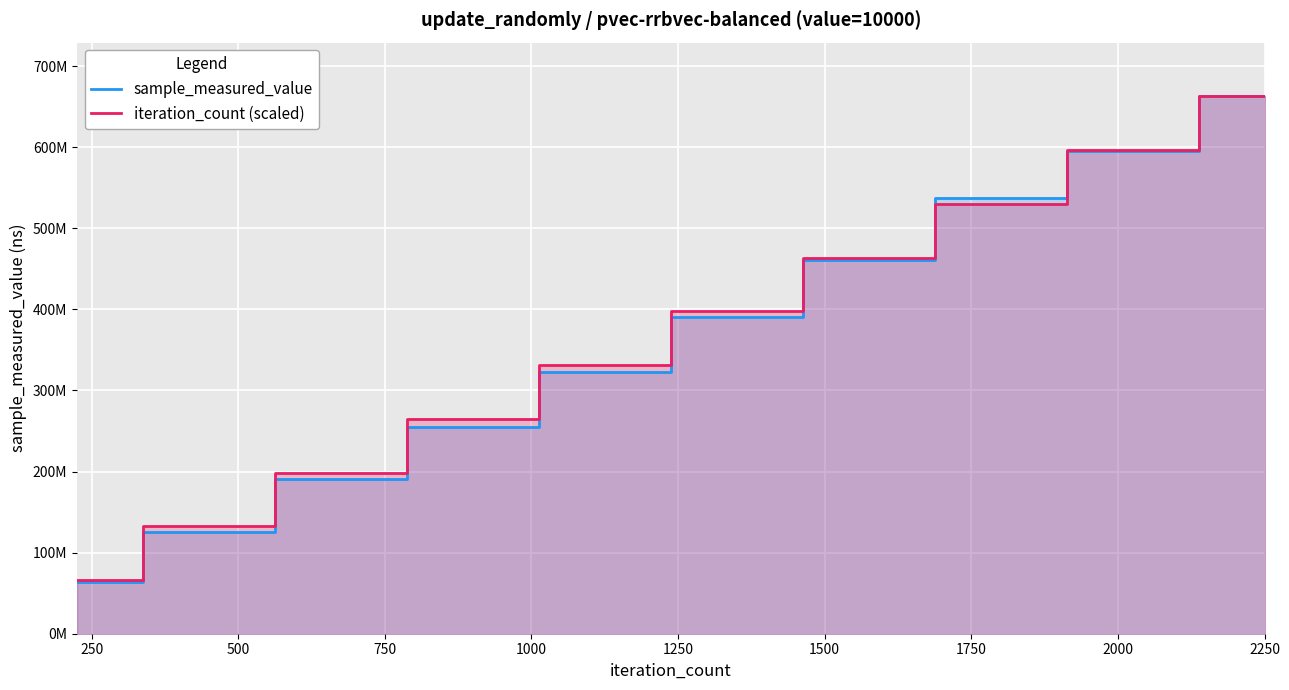

How many intersections are there between iteration_count (scaled) and sample_measured_value?

2